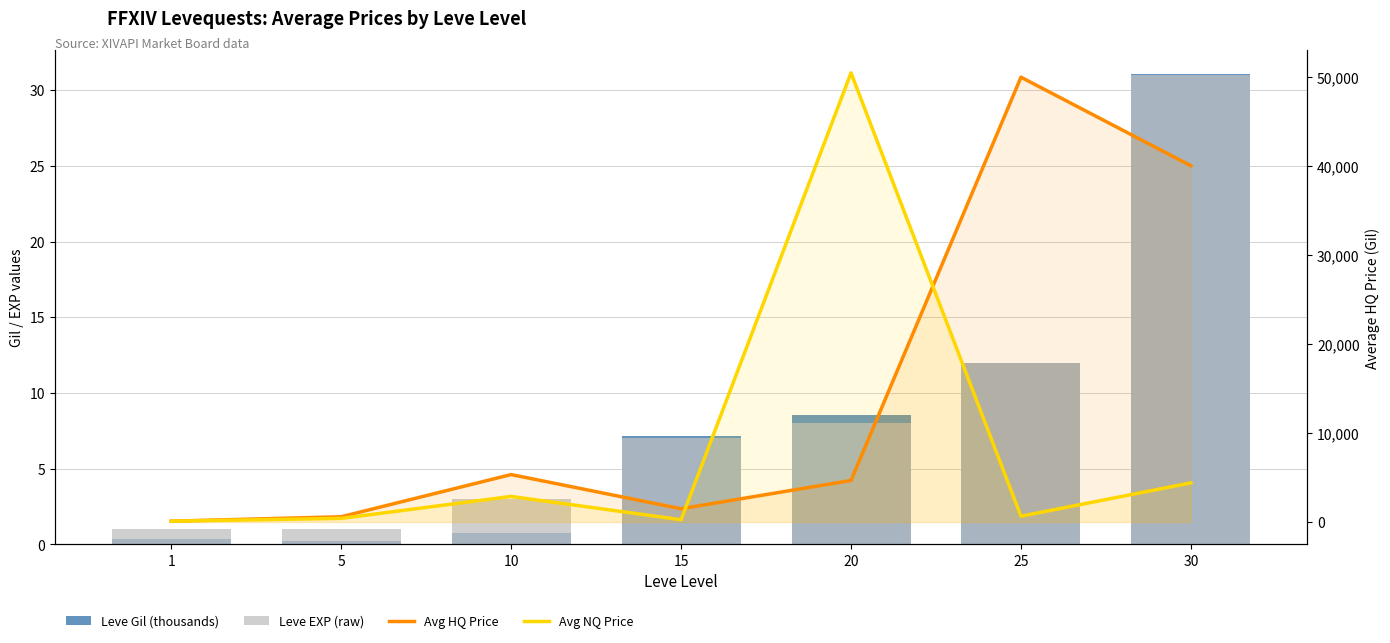

True or false: Avg NQ Price has a value of 1252.1 at 10.

False